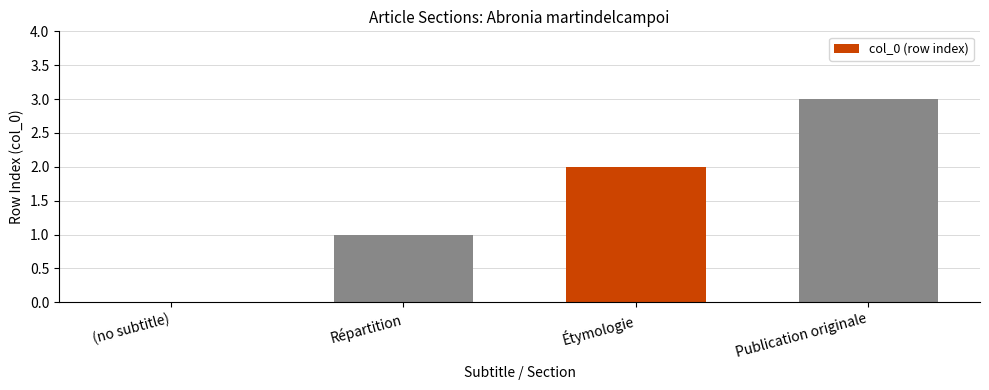

Which category has the highest value across all series?

Publication originale